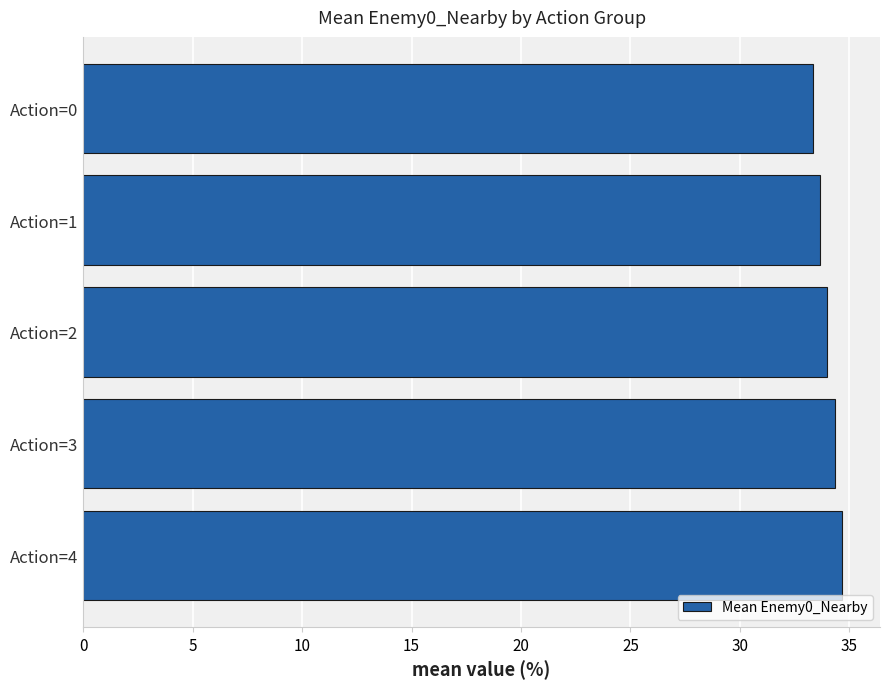

Approximately how many times larger is the value at Action=2 compared to Action=0?

1.0